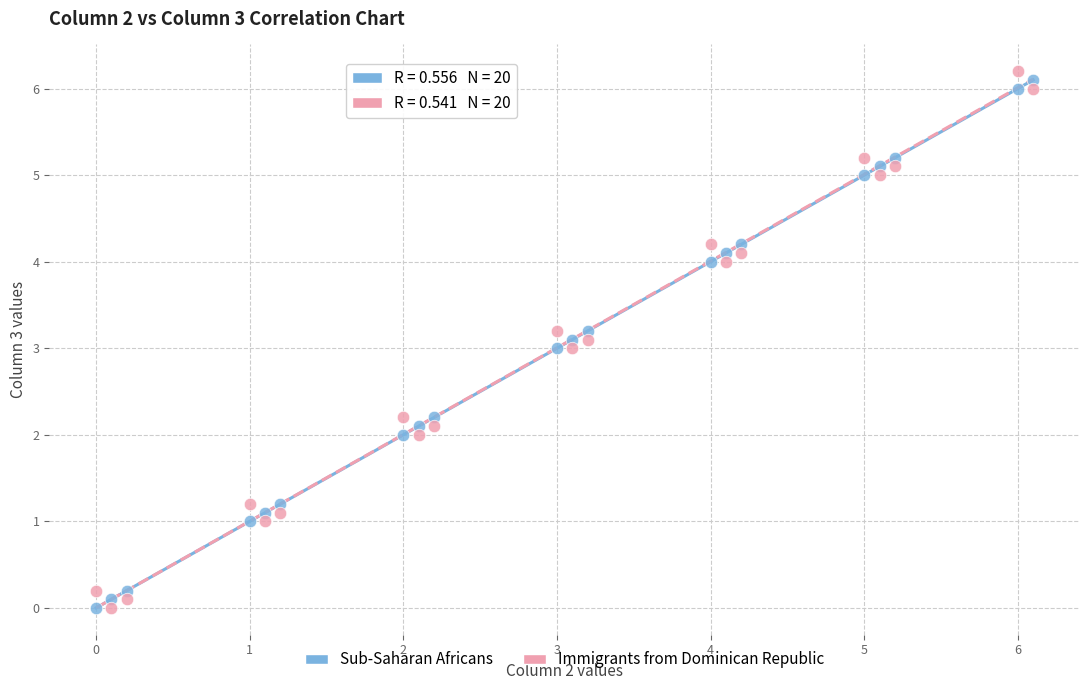

Across all data points, what is the range of Y values (max minus min)?

6.2